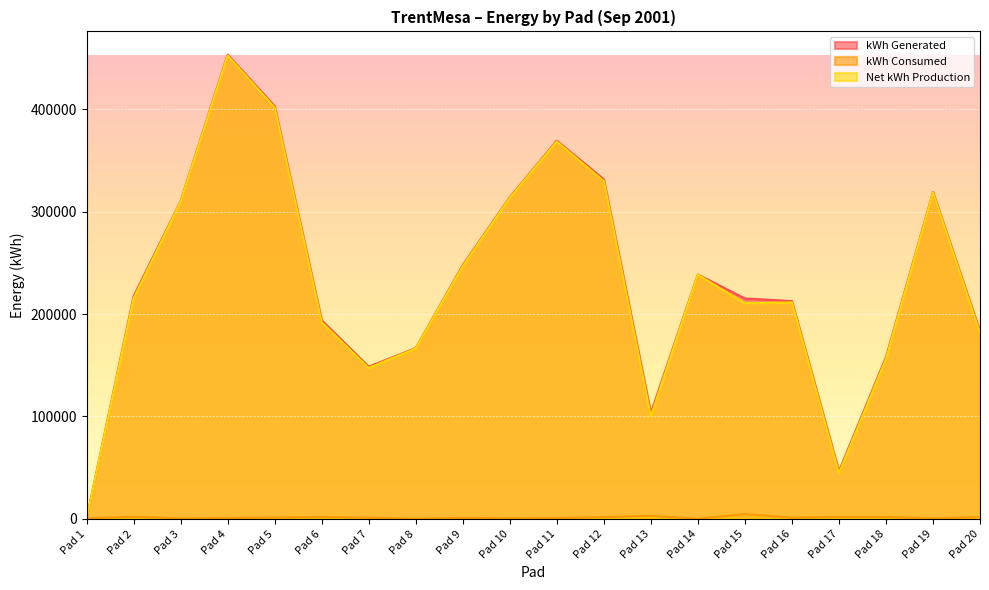

True or false: Net kWh Production and kWh Generated intersect in this chart.

False